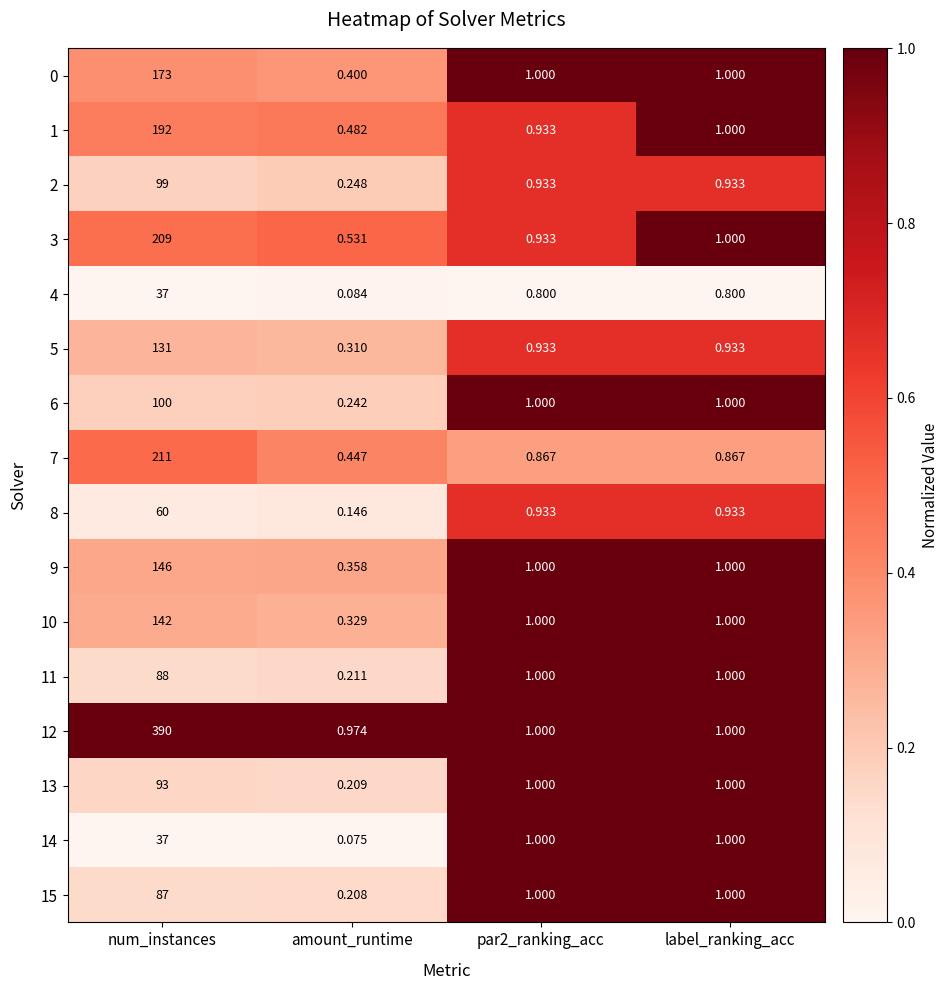

Is the value of 3 at par2_ranking_acc greater than the value of 11 at label_ranking_acc?

No